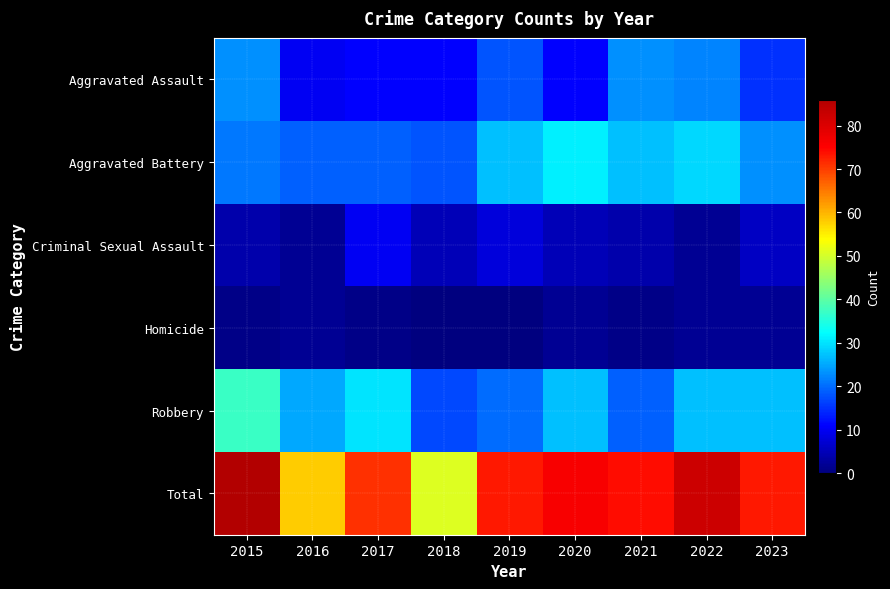

At how many categories does at least one series exceed 70?

7